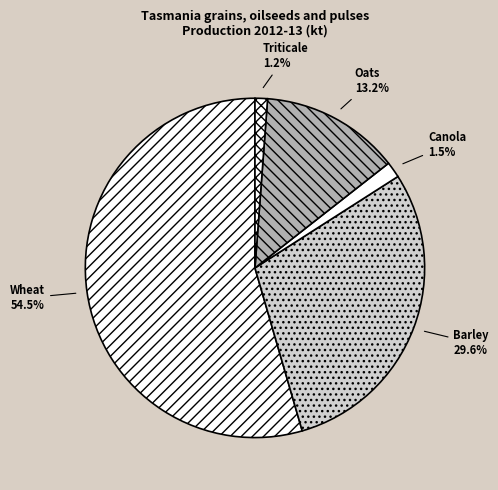

What percentage is the Oats slice, to the nearest percent?

13%